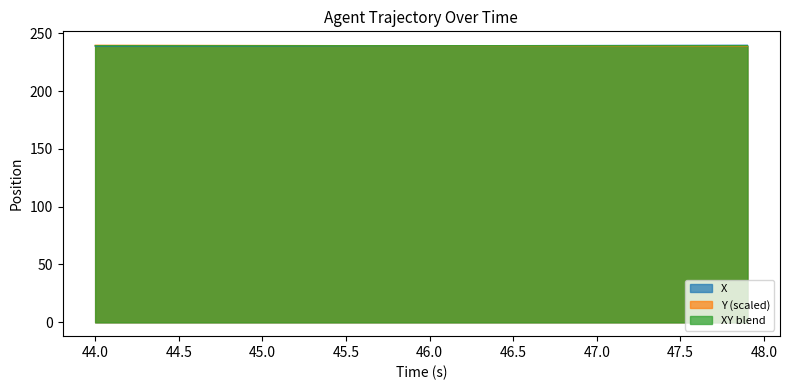

What is the smallest value displayed?

238.8